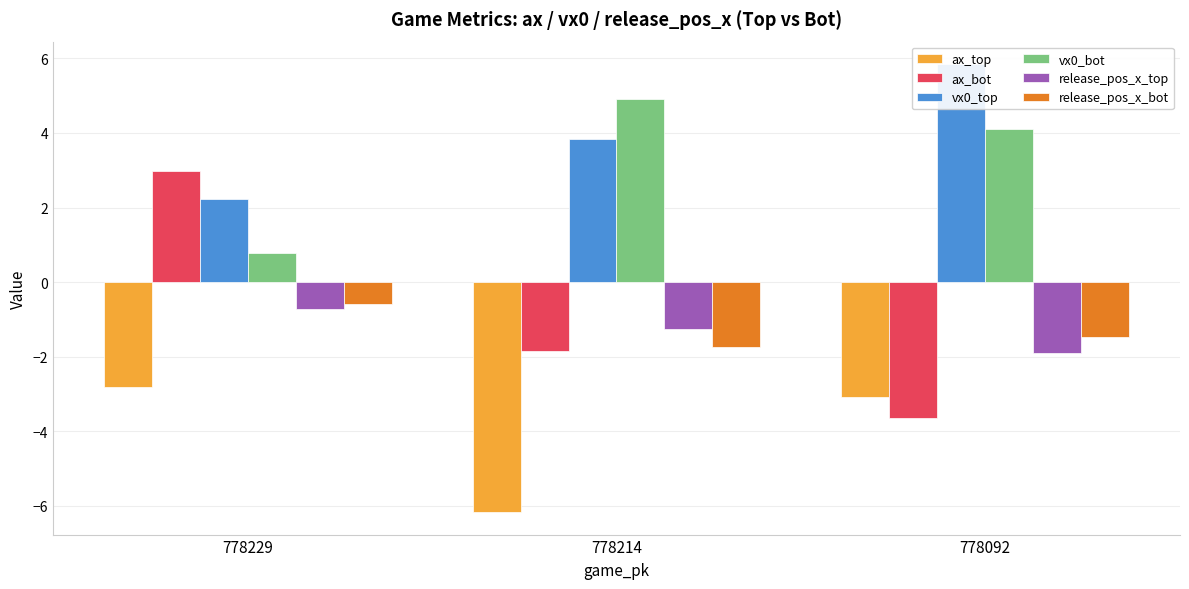

At which category is the sum across all series the highest?

778229